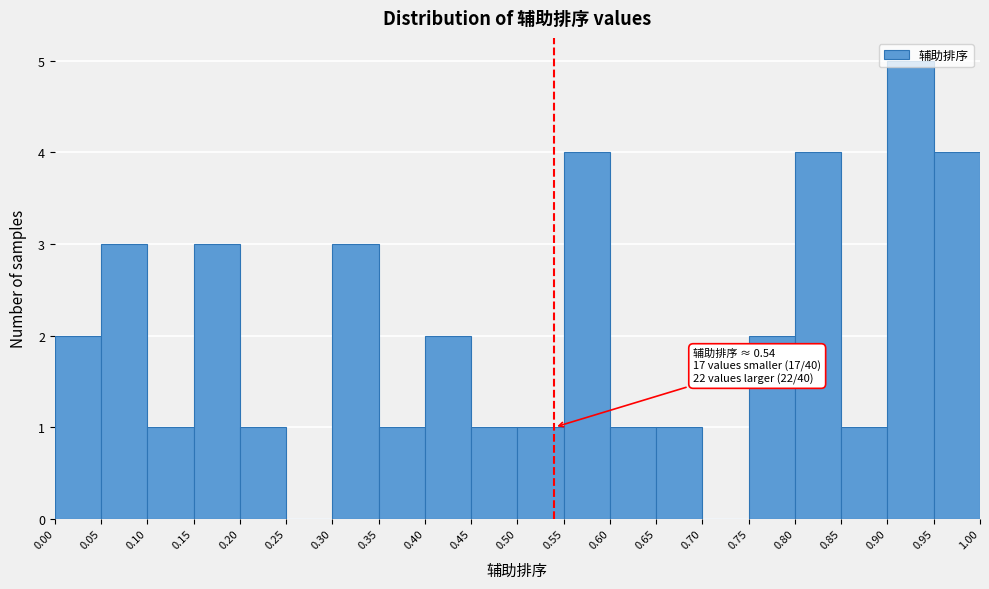

Over which range of the x-axis is the bar tallest?

0.90 to 0.95